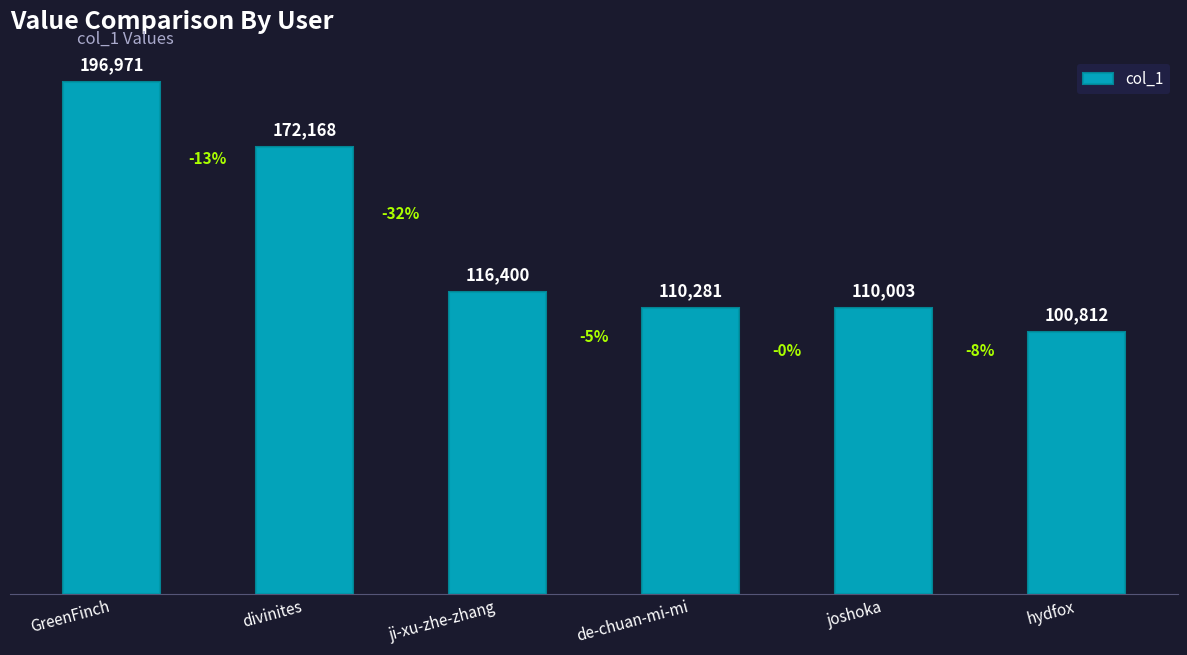

What is the maximum value shown in the chart?

196971